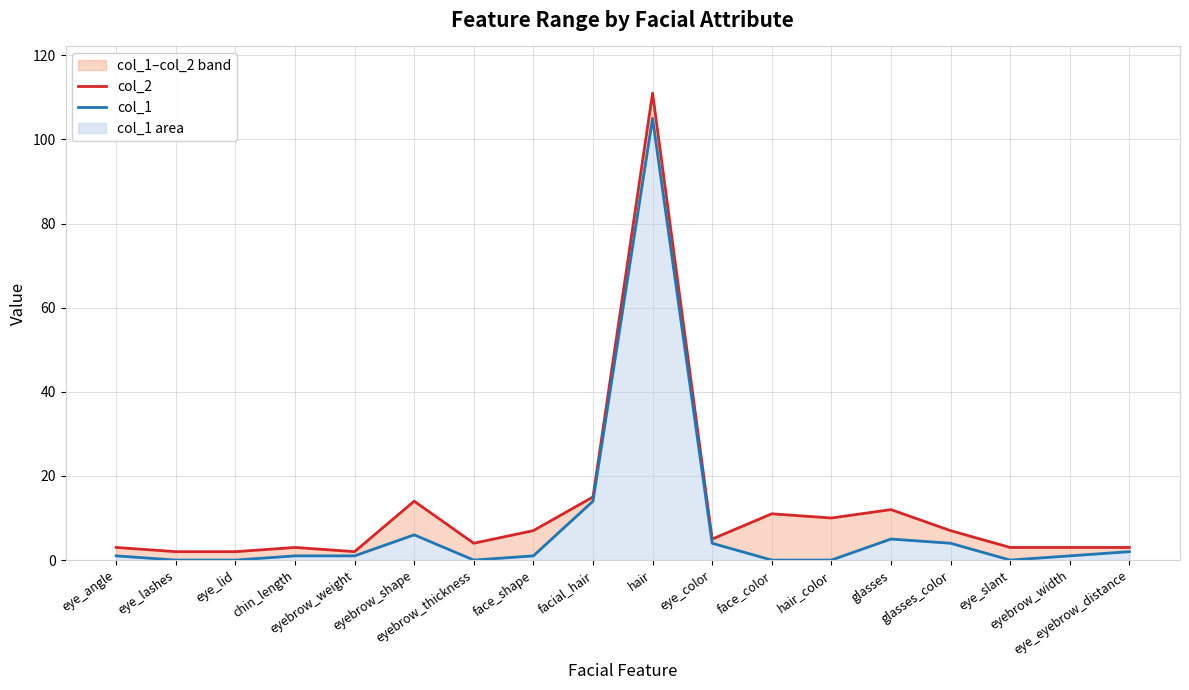

What are all the series names shown in the legend?

col_2, col_1